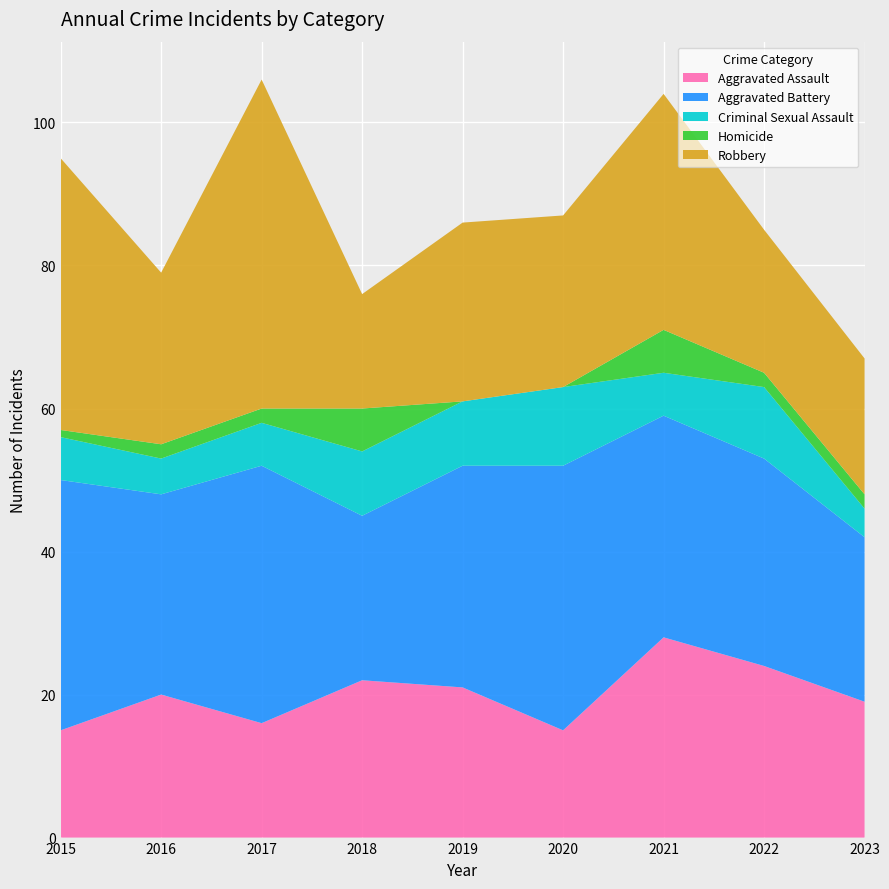

Reading left to right, list all the values displayed in this chart.

Aggravated Assault: 15	20	16	22	21	15	28	24	19
Aggravated Battery: 35	28	36	23	31	37	31	29	23
Criminal Sexual Assault: 6	5	6	9	9	11	6	10	4
Homicide: 1	2	2	6	0	0	6	2	2
Robbery: 38	24	46	16	25	24	33	20	19